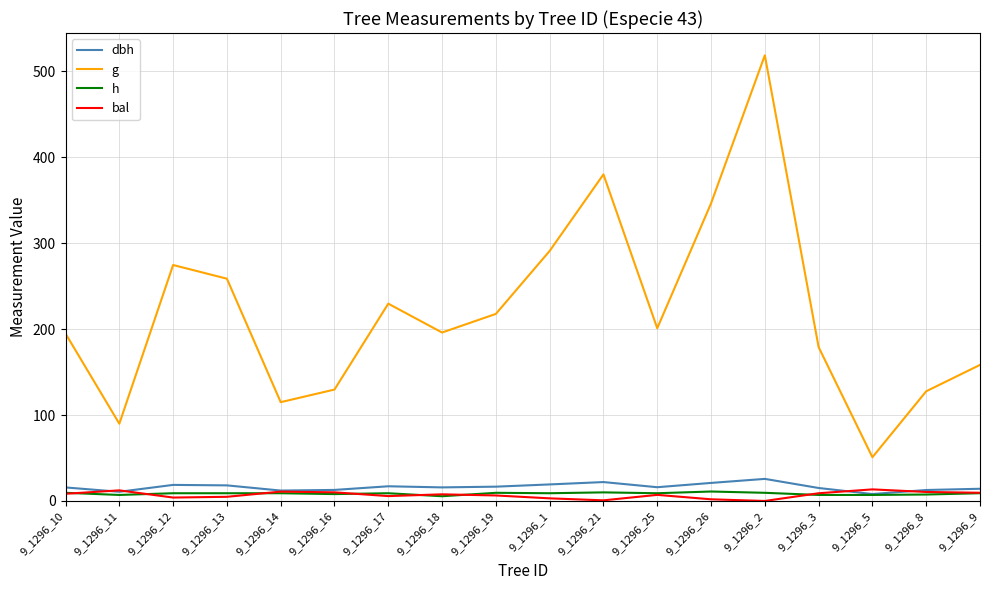

How many lines are shown in the chart?

4